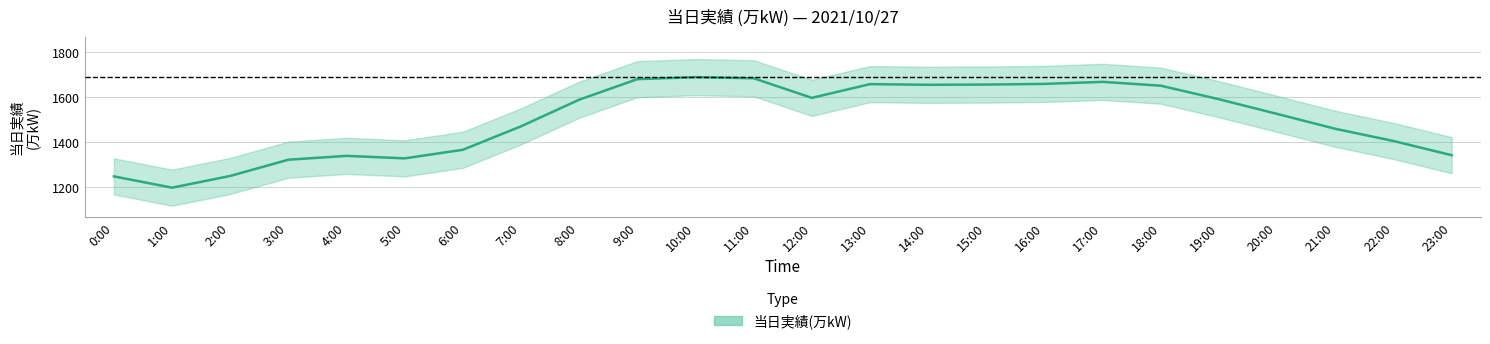

List the labels in order of value, smallest first.

1:00, 0:00, 2:00, 3:00, 5:00, 4:00, 23:00, 6:00, 22:00, 21:00, 7:00, 20:00, 8:00, 19:00, 12:00, 18:00, 14:00, 15:00, 13:00, 16:00, 17:00, 9:00, 11:00, 10:00